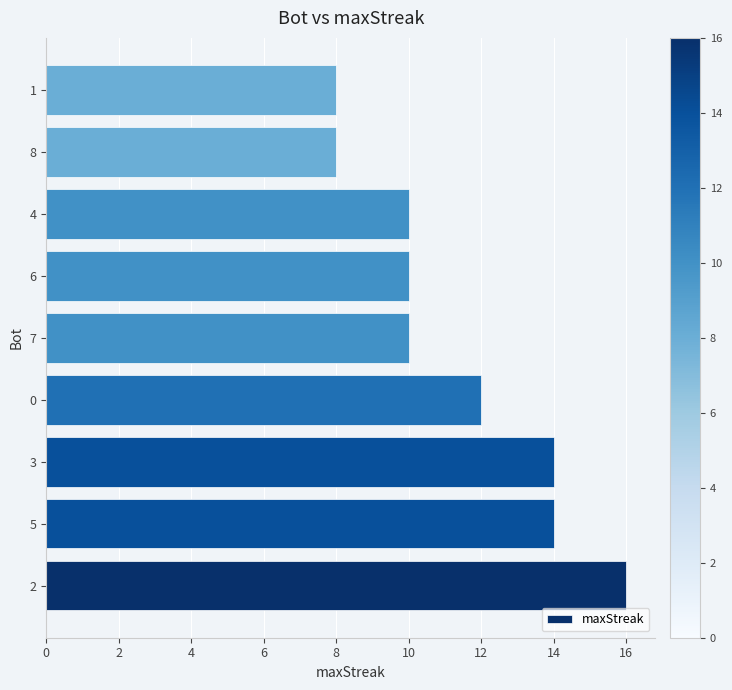

What is the smallest value displayed?

8